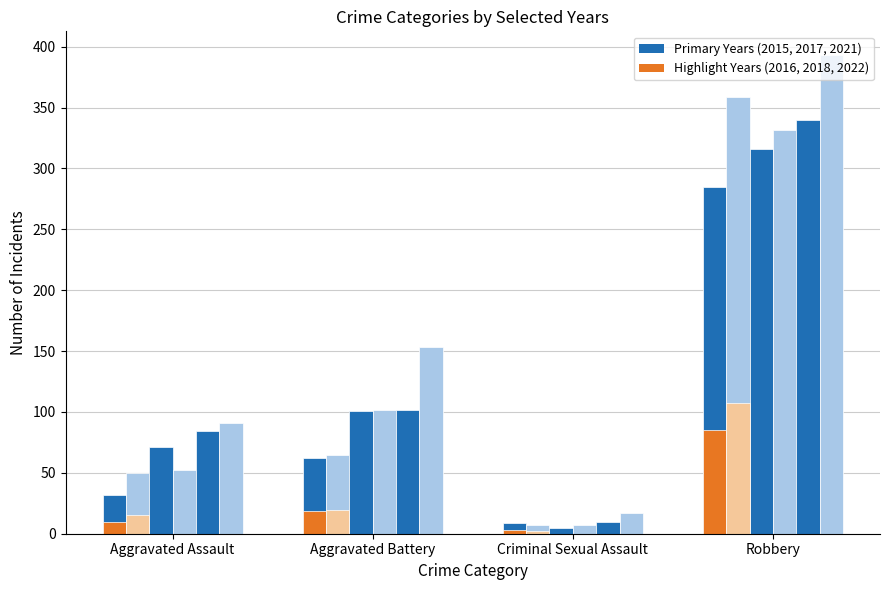

The 2016 highlight series shows 3.3 at Criminal Sexual Assault. True or false?

False